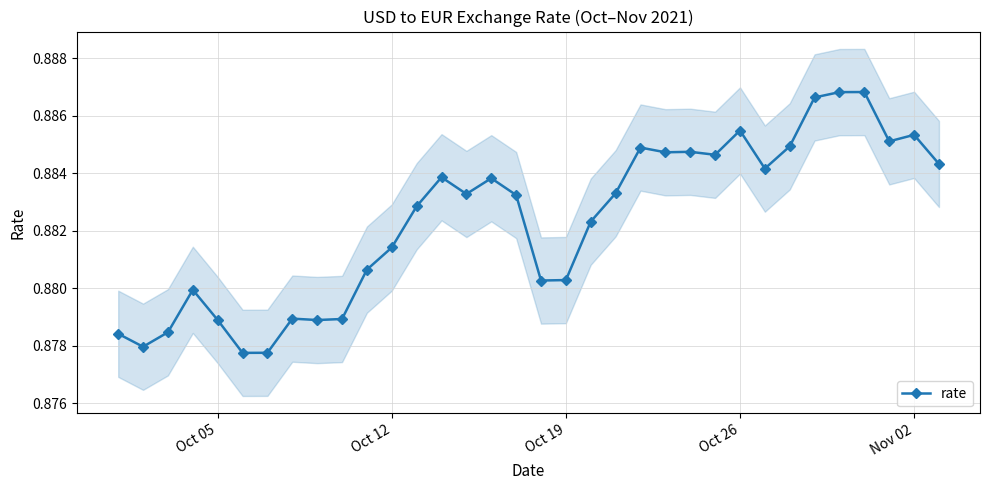

How many rate values are between 0 and 1?

34